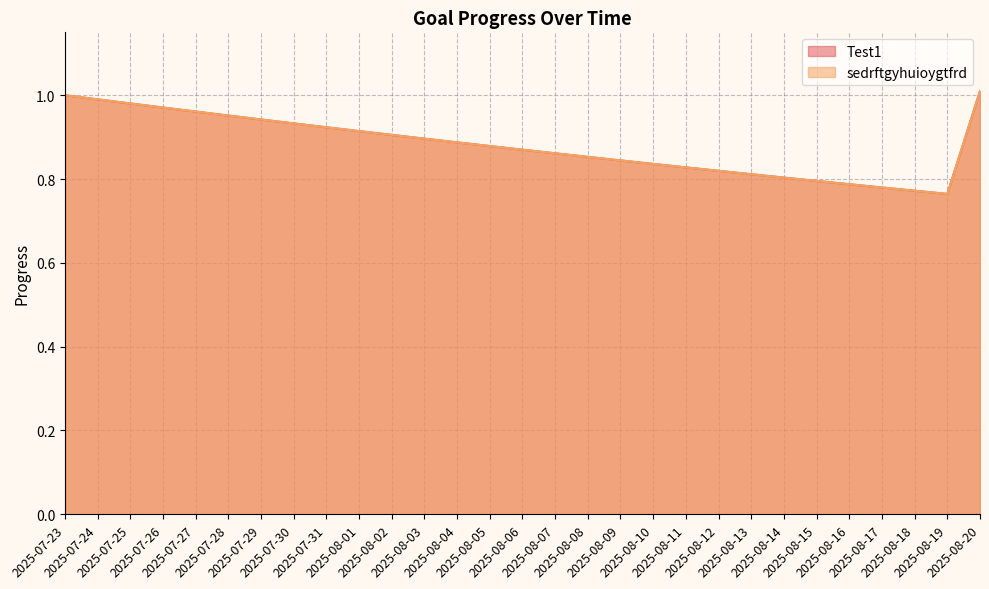

Where is the first local minimum for Test1?

2025-08-19